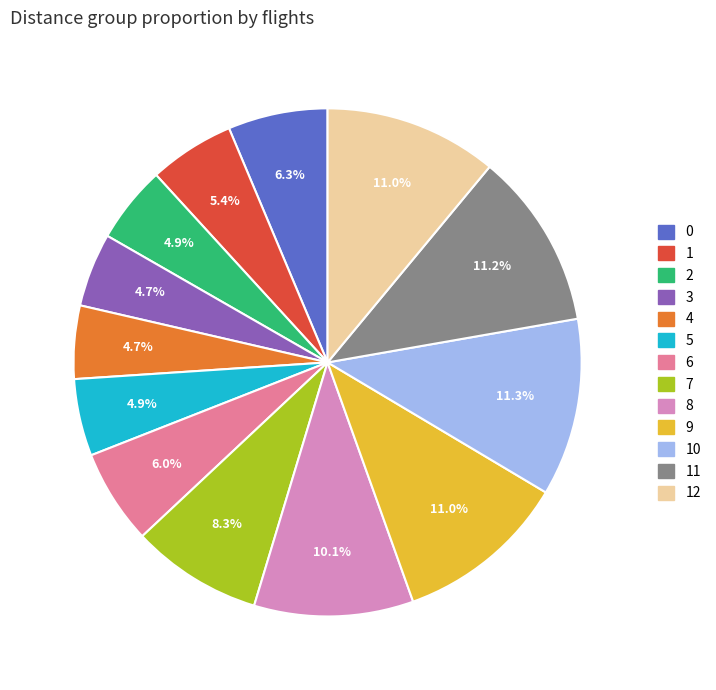

To the nearest percent, what is the difference between the largest and smallest slice percentages?

7%